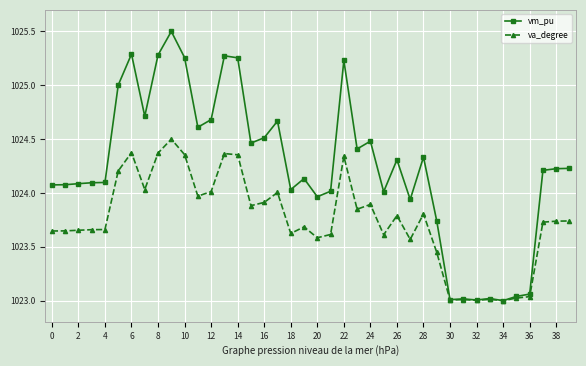

How many lines are shown in the chart?

2